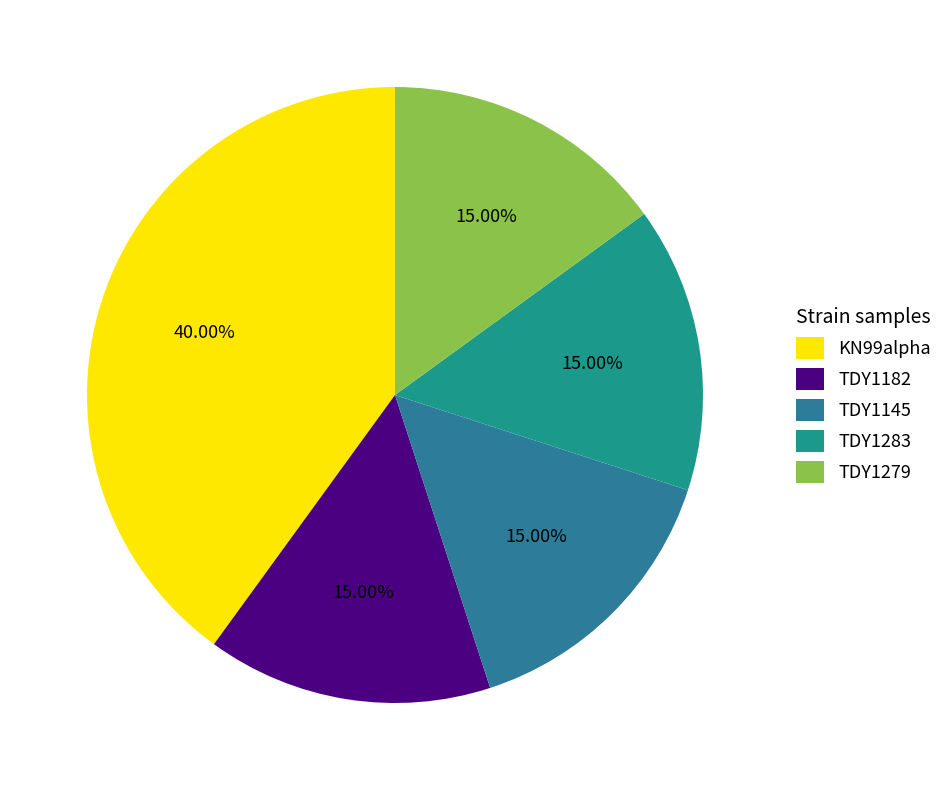

To the nearest percent, what is the average slice percentage?

20%